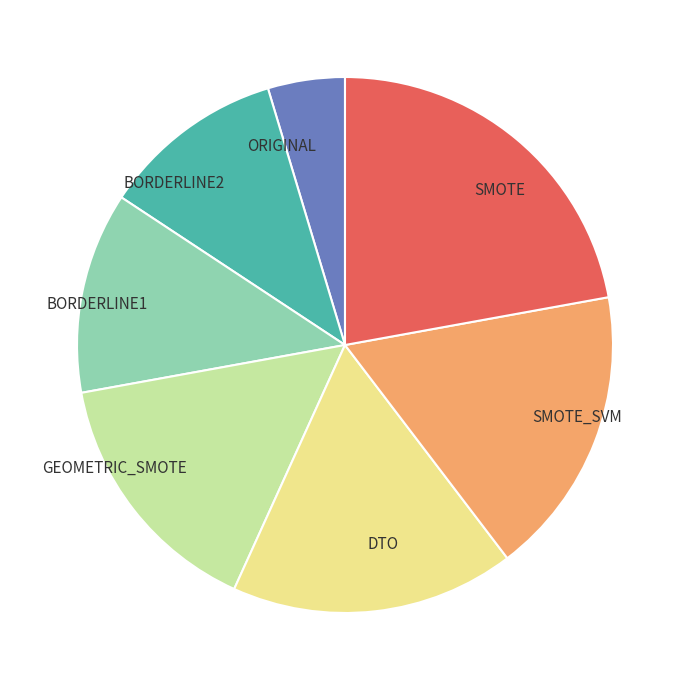

Combined, do GEOMETRIC_SMOTE and BORDERLINE2 account for over 50%?

No